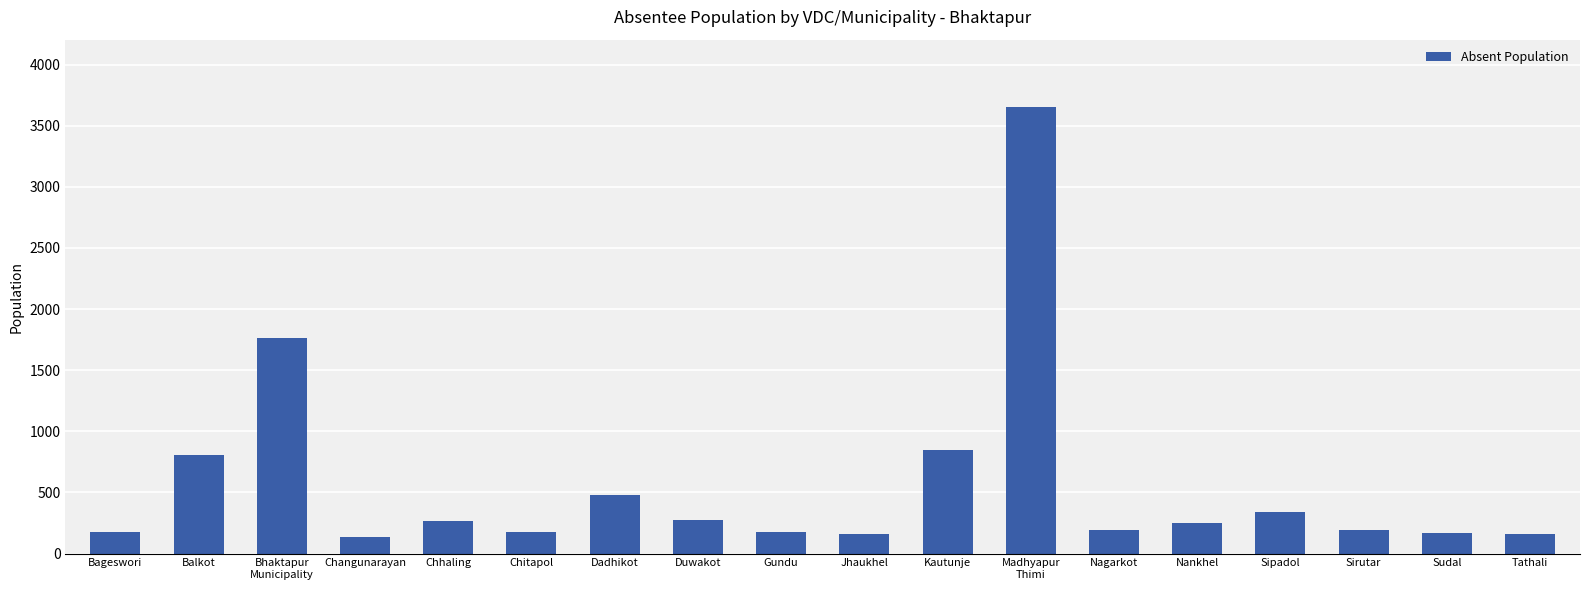

At which label is the value closest to 1895?

Bhaktapur
Municipality